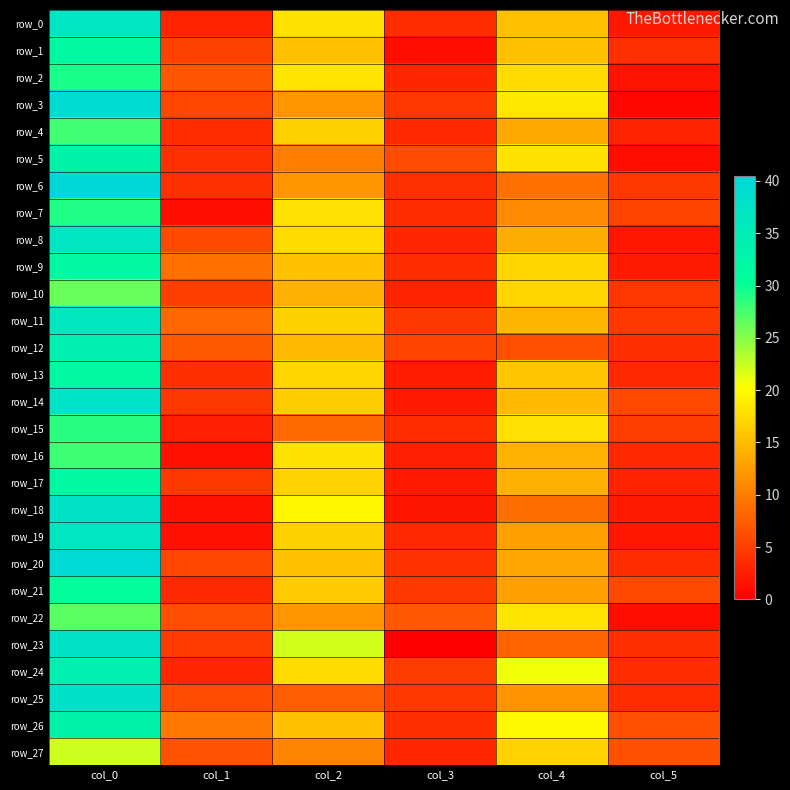

What is the lowest value of the row_27 series?

3.0